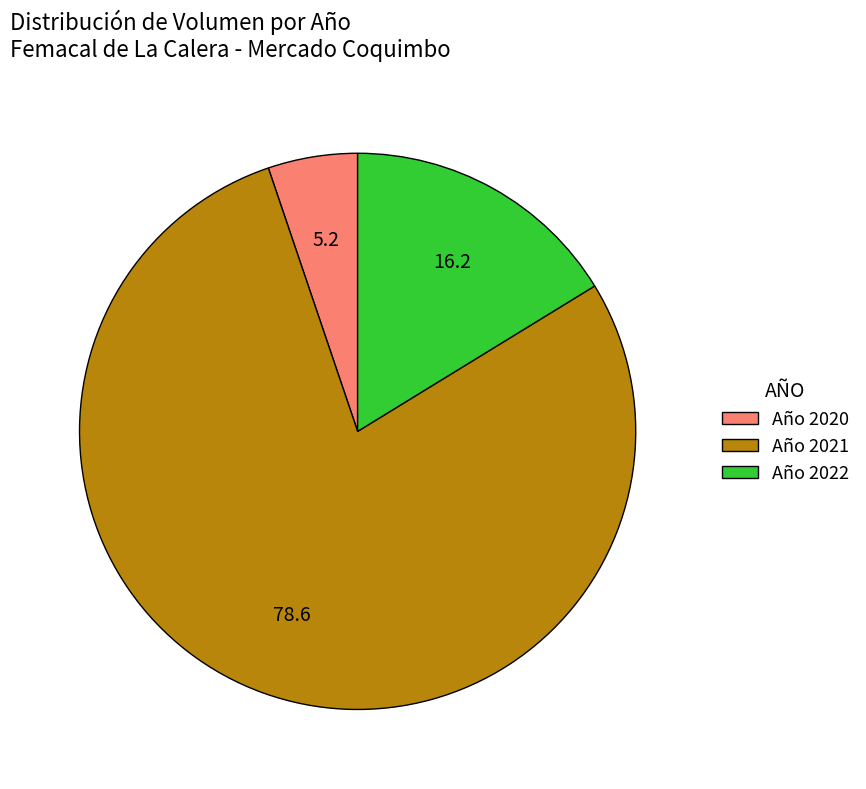

Rank the categories by value from highest to lowest.

Año 2021, Año 2022, Año 2020